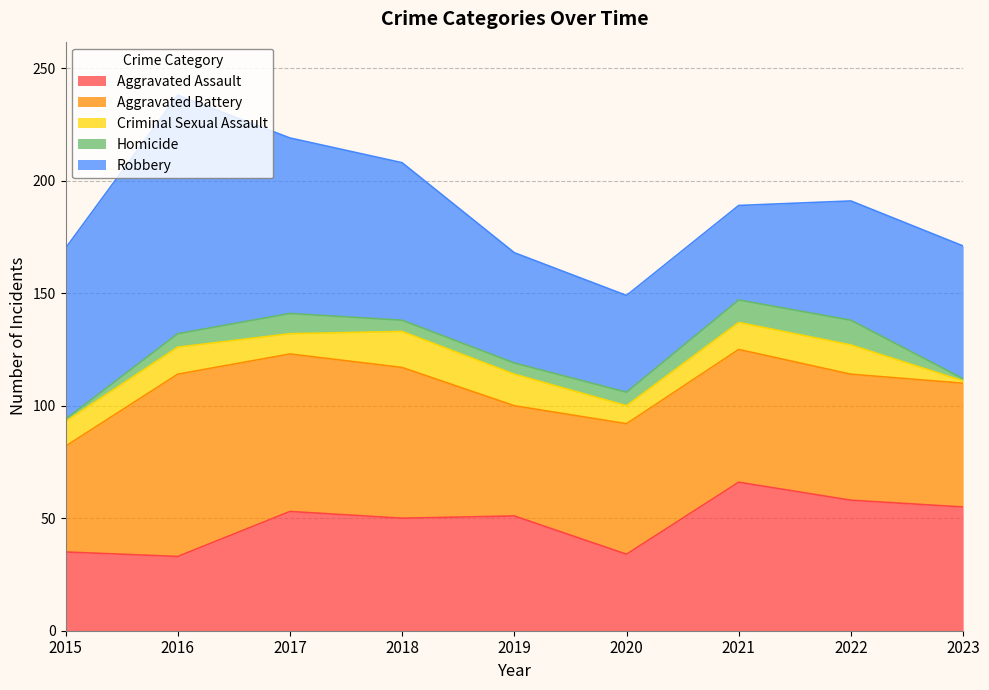

The value of Robbery at 2016 is 106. True or false?

True